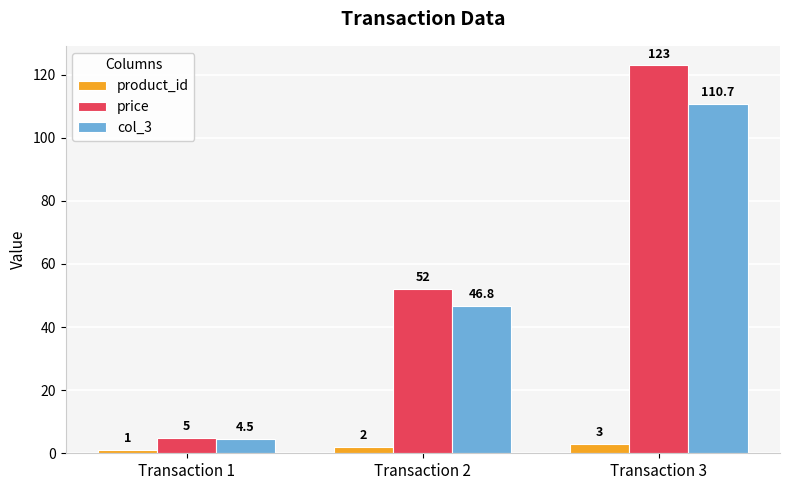

Rank the categories by col_3 value from lowest to highest.

Transaction 1, Transaction 2, Transaction 3